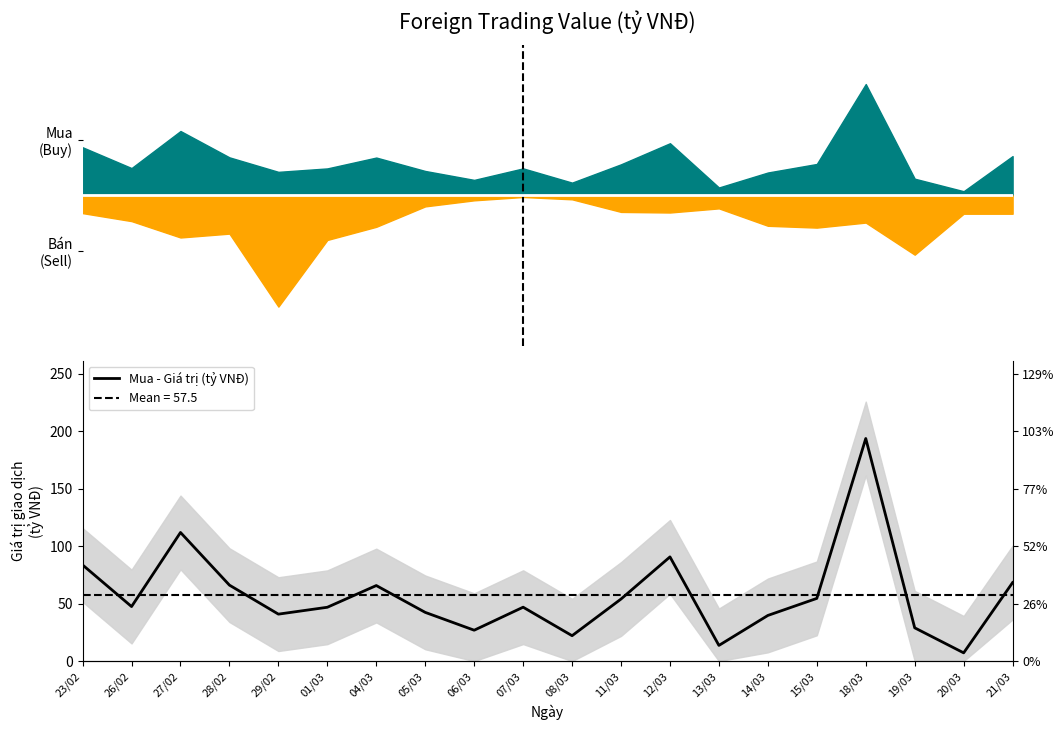

Rank the categories by value from highest to lowest.

18/03, 27/02, 12/03, 23/02, 21/03, 28/02, 04/03, 15/03, 11/03, 26/02, 07/03, 01/03, 05/03, 29/02, 14/03, 19/03, 06/03, 08/03, 13/03, 20/03